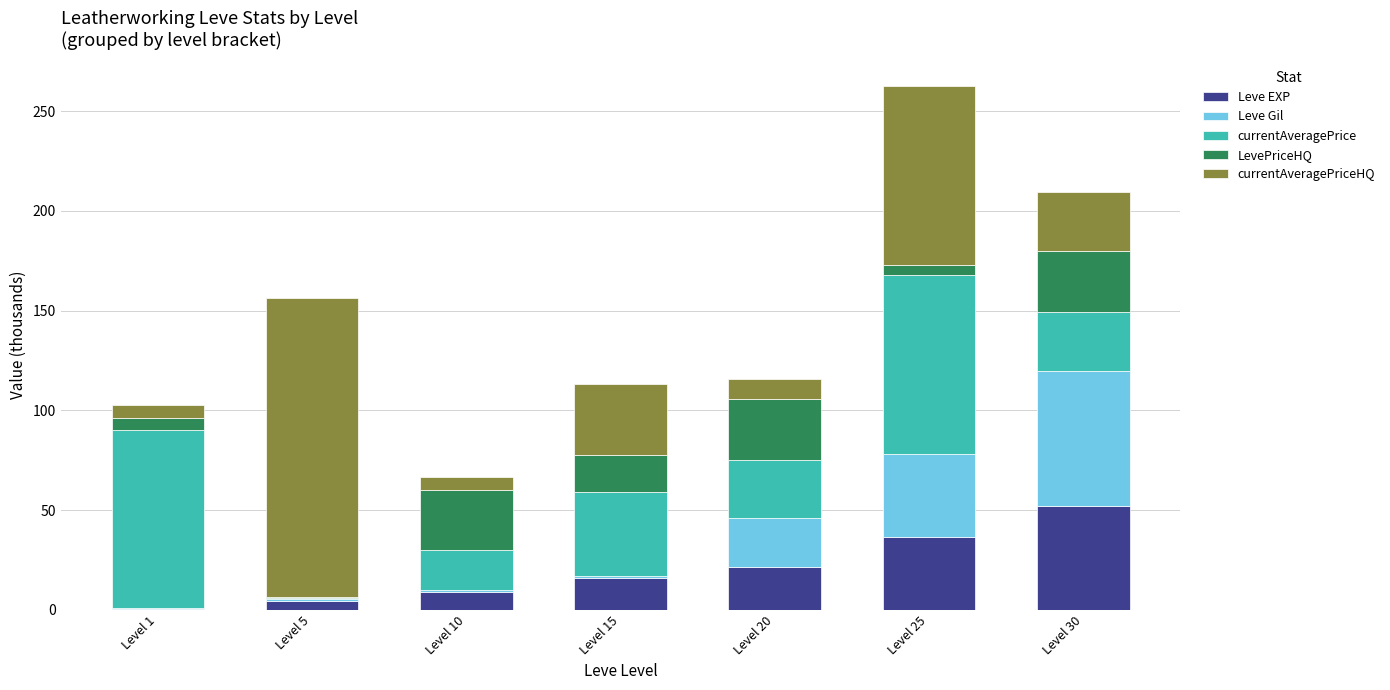

How many categories are shown in the chart?

7